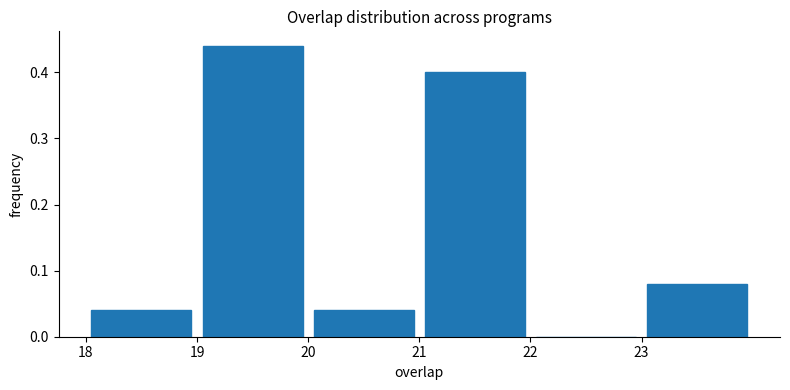

Reading left to right, list every bar in this chart as the range it spans on the x-axis followed by its height. The values are not printed on the chart, so give them approximately, as read against the axis.

18 to 19: 0.04
19 to 20: 0.44
20 to 21: 0.04
21 to 22: 0.40
22 to 23: 0
23 to 24: 0.08